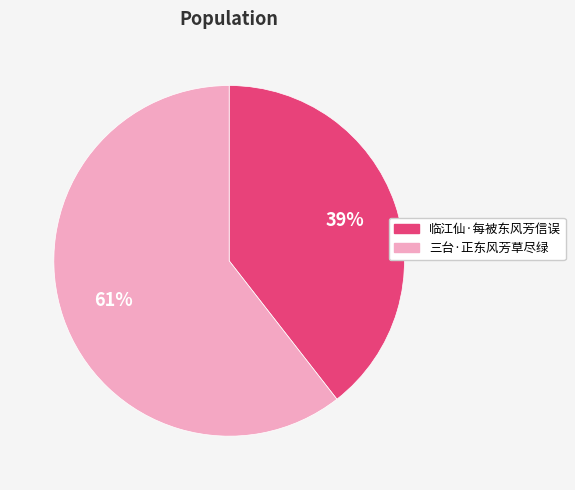

How many slices are in this pie chart?

2